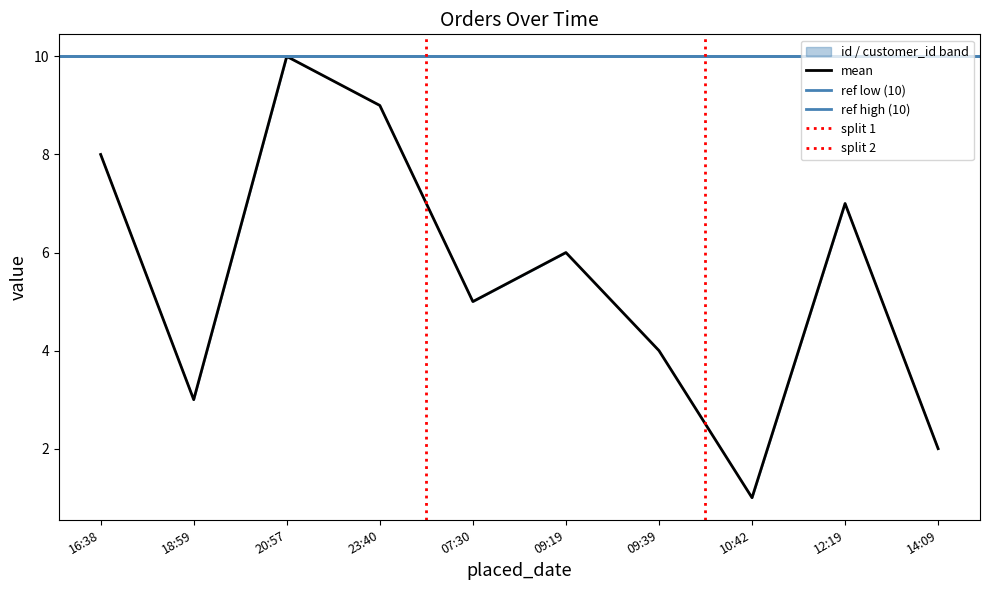

The value of mean at 12:19 is 7. True or false?

True